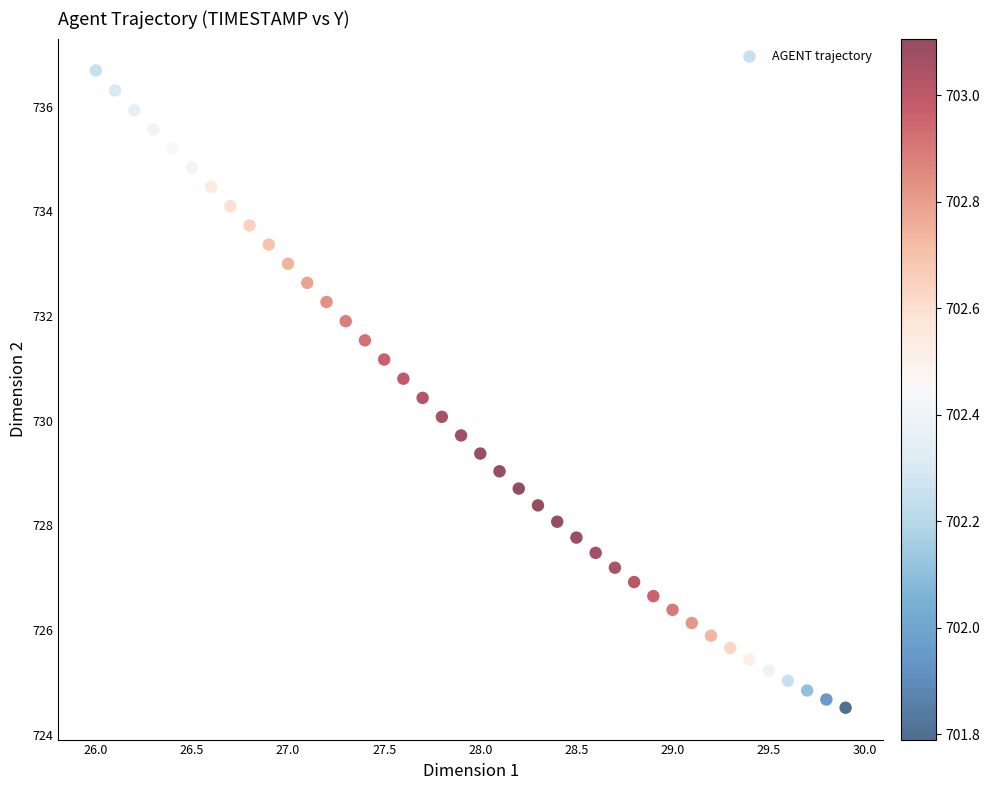

What is the range of Y values (max minus min)?

12.2